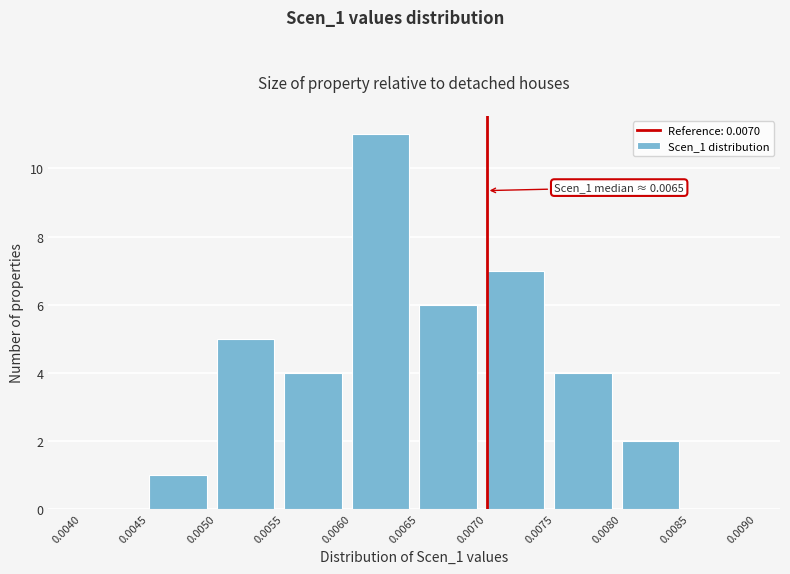

Which range on the x-axis has the tallest bar?

0.0060 to 0.0065